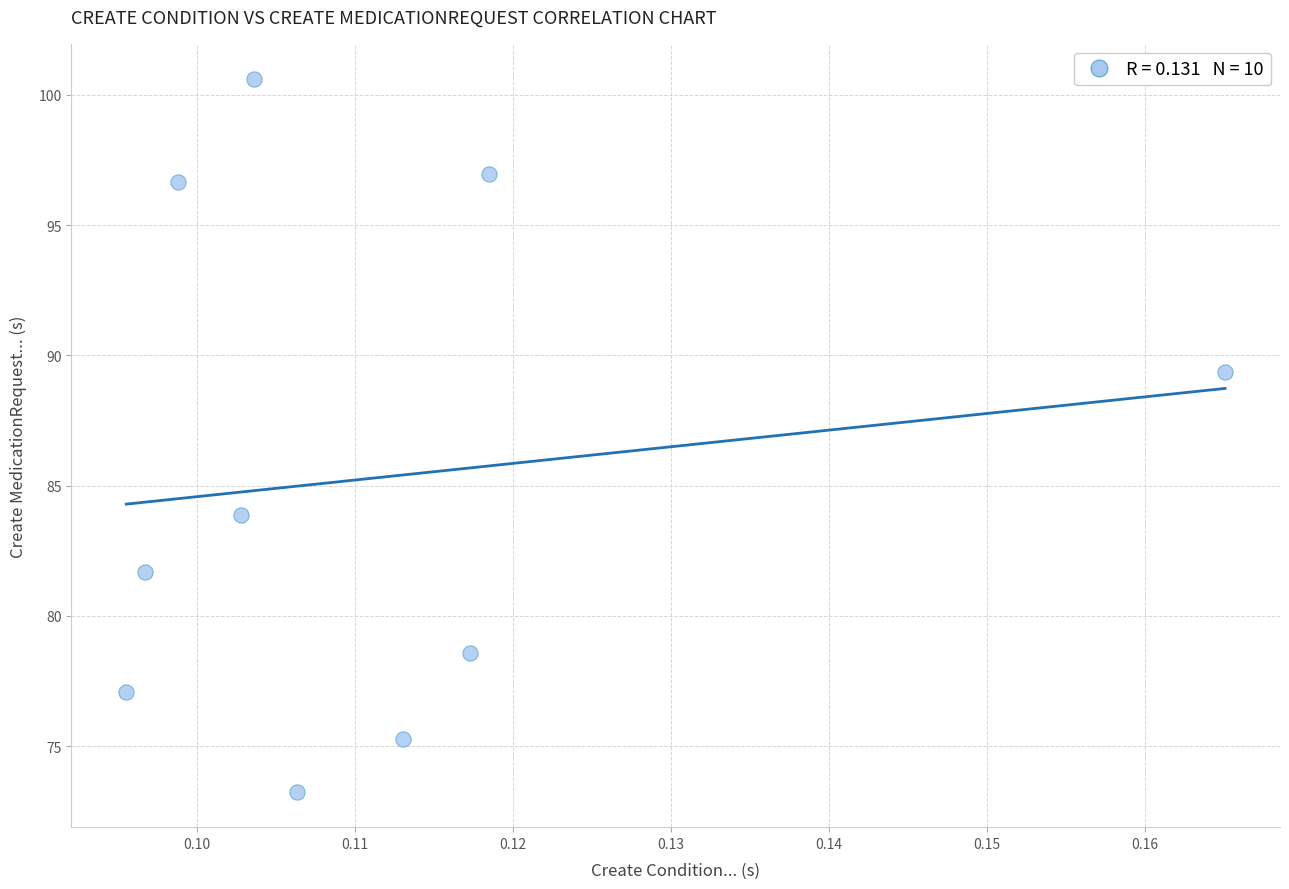

What Y value in the scatter plot is closest to 86?

83.9